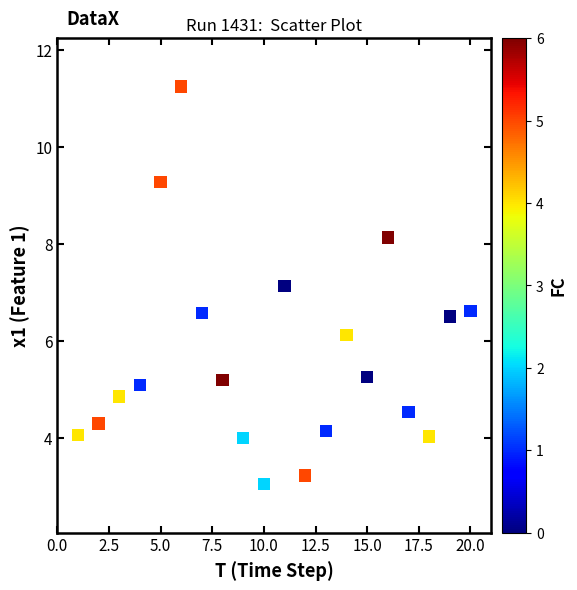

What is the range of X values (max minus min)?

19.0